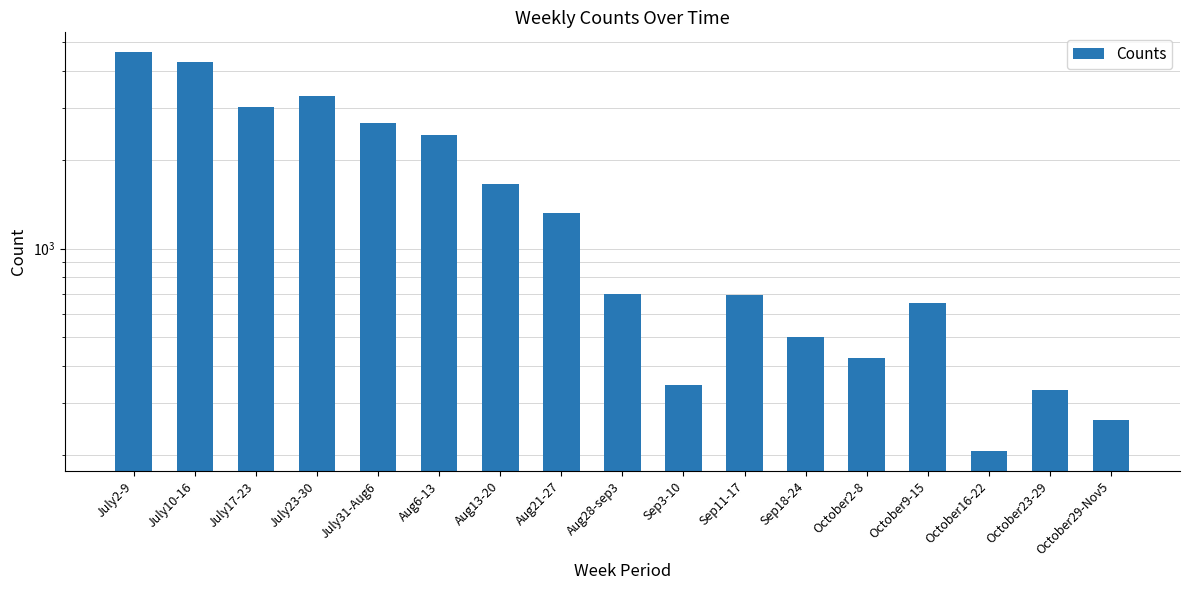

How many values are below 700?

8